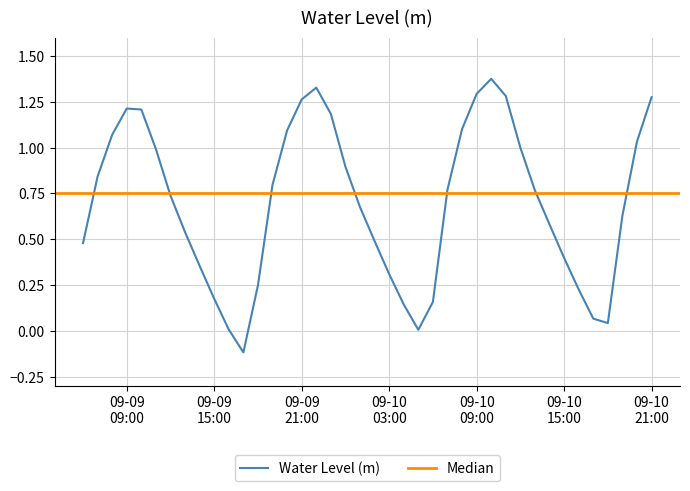

How many values exceed 0?

39